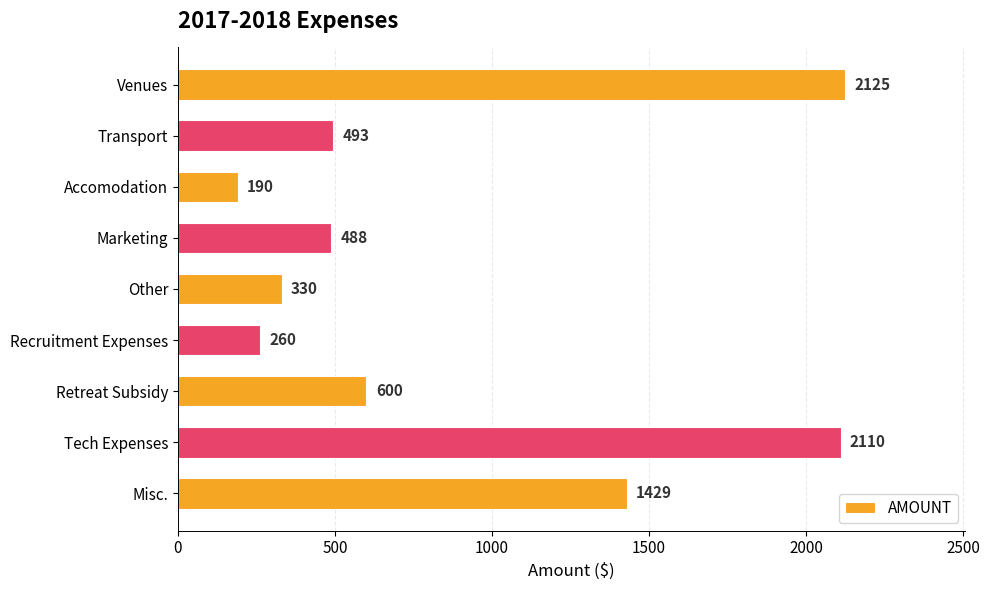

The chart shows a value of 2110 at Tech Expenses. True or false?

True